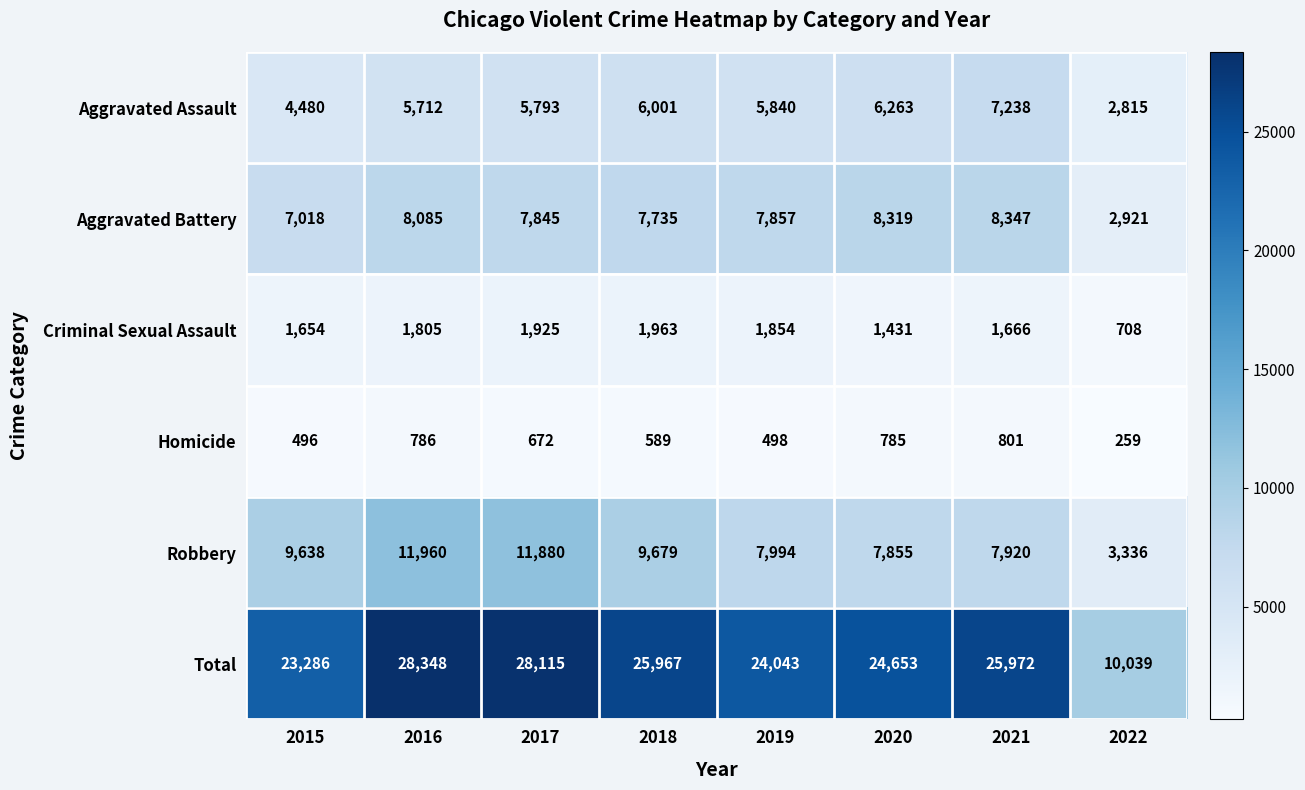

The value of Aggravated Assault at 2018 is 6001. True or false?

True